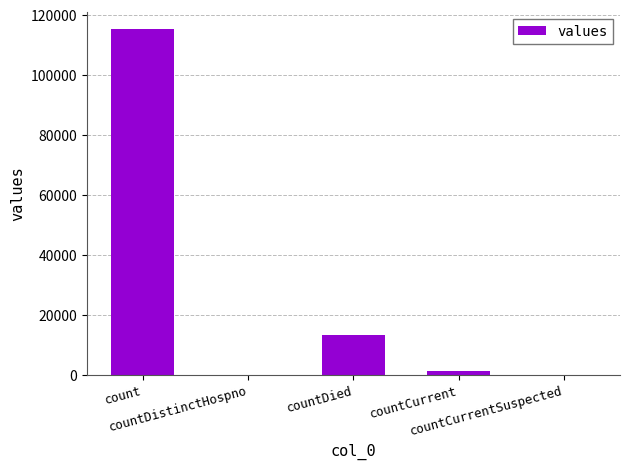

What is the maximum value shown in the chart?

115379